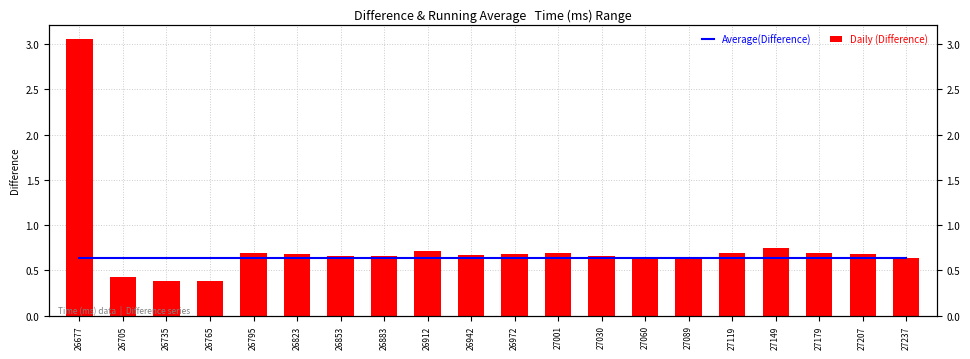

What is the difference between the second highest and second lowest values in the Daily (Difference) series?

0.4